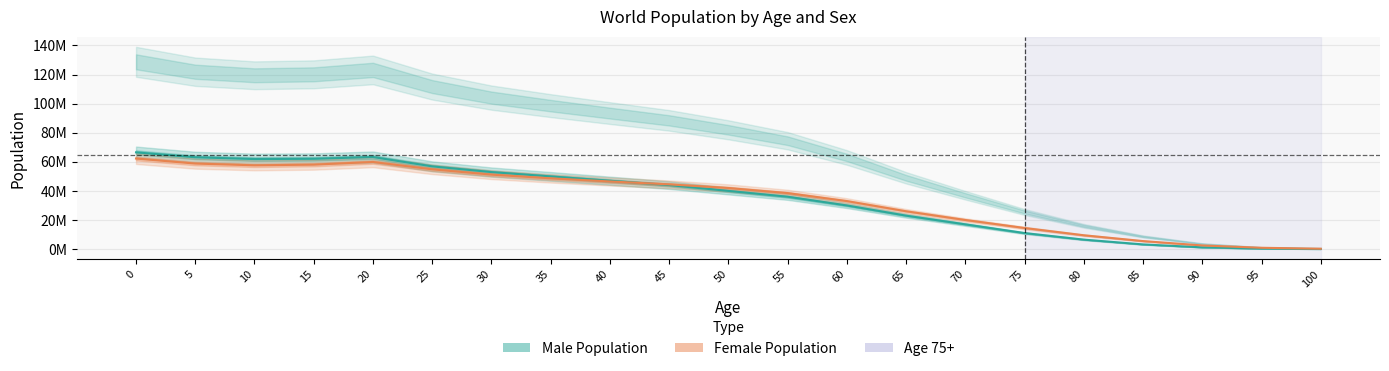

Reading left to right, extract all data points from this chart.

Male Population: 0=66496092	5=63130106	10=61901548	15=62085604	20=63294425	25=56880601	30=52943168	35=49973117	40=47000000	45=44000000	50=40000000	55=36000000	60=30000000	65=23000000	70=17000000	75=11000000	80=6500000	85=3200000	90=1200000	95=350000	100=80000
Female Population: 0=62258530	5=58805958	10=57599531	15=58066473	20=59885874	25=54842345	30=51197174	35=48657786	40=46500000	45=44500000	50=42000000	55=38500000	60=33000000	65=26000000	70=20000000	75=14500000	80=9500000	85=5500000	90=2500000	95=900000	100=250000